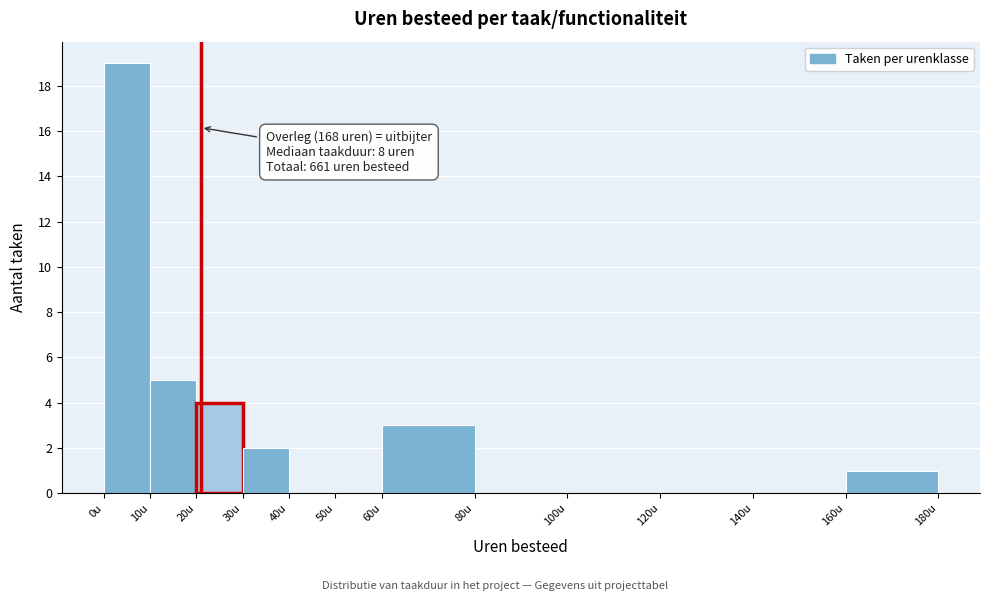

Over which range of the x-axis is the bar tallest?

0 to 10